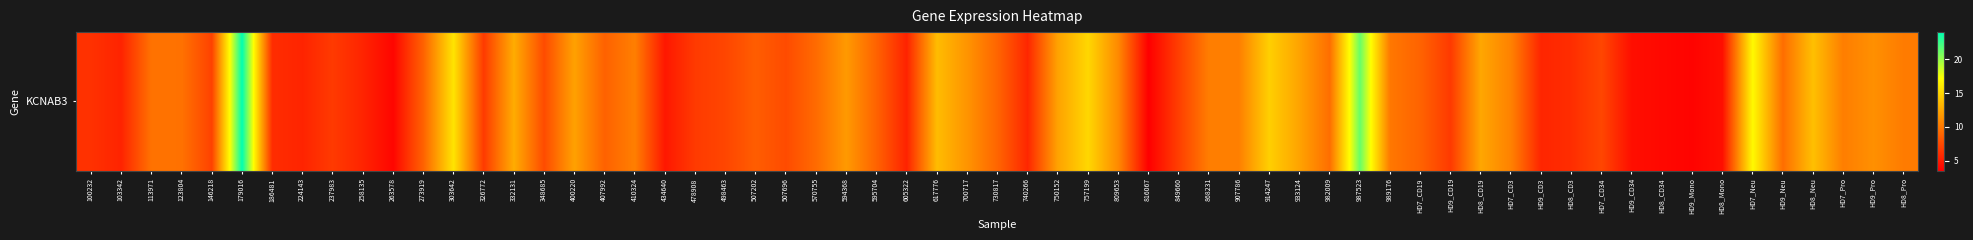

What is the greatest value displayed?

24.0